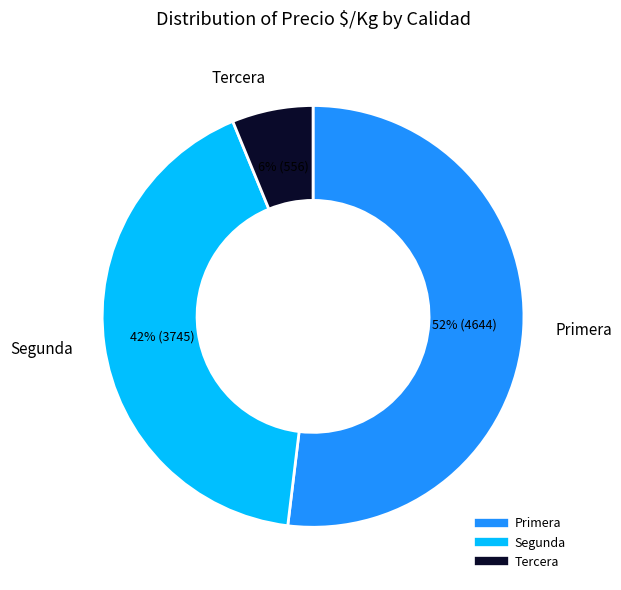

To the nearest percent, what is the difference between the largest and smallest slice percentages?

46%